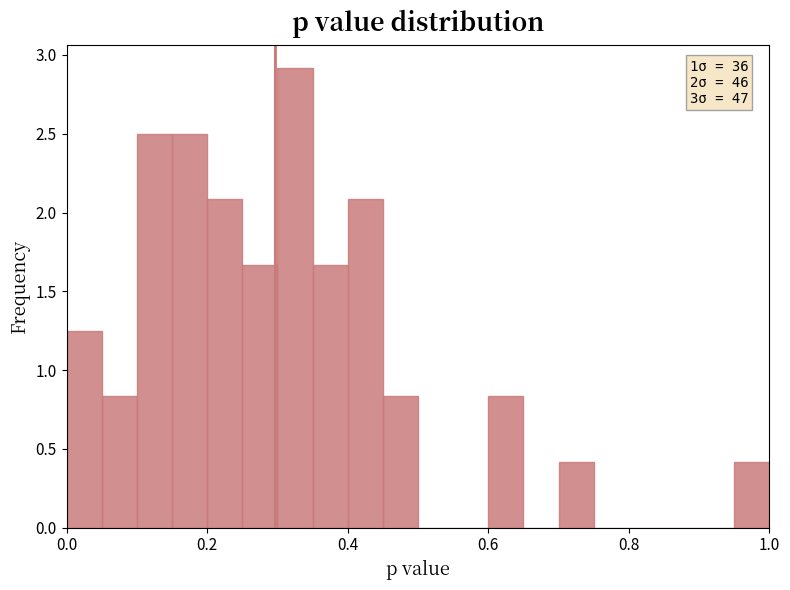

Around what value on the x-axis is the tallest bar? Give the approximate position of its centre, as read against the axis.

0.32